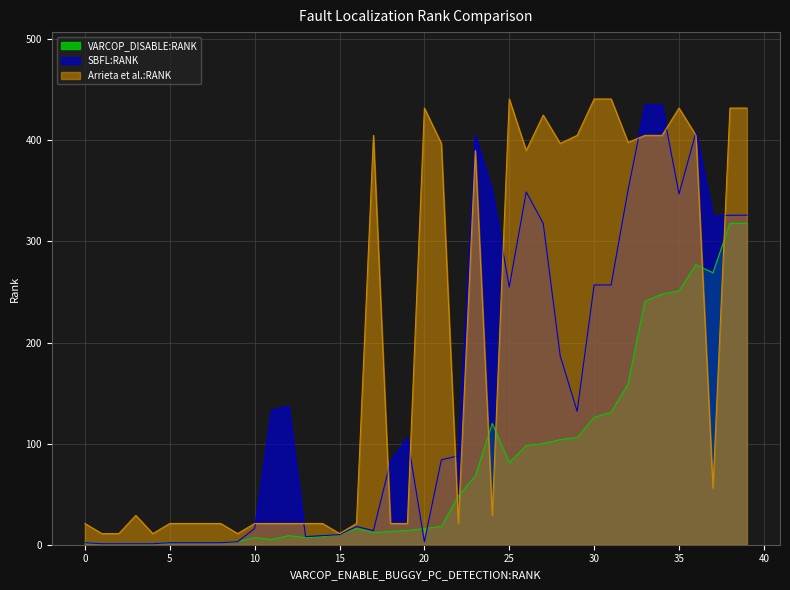

What are all the series names shown in the legend?

VARCOP_DISABLE:RANK, SBFL:RANK, Arrieta et al.:RANK